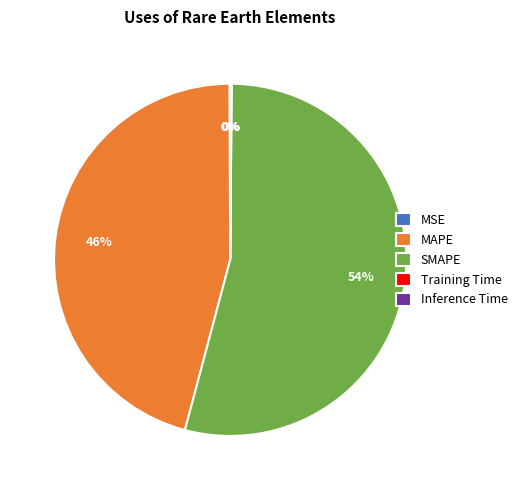

Is it true that SMAPE is 54% of the pie?

True